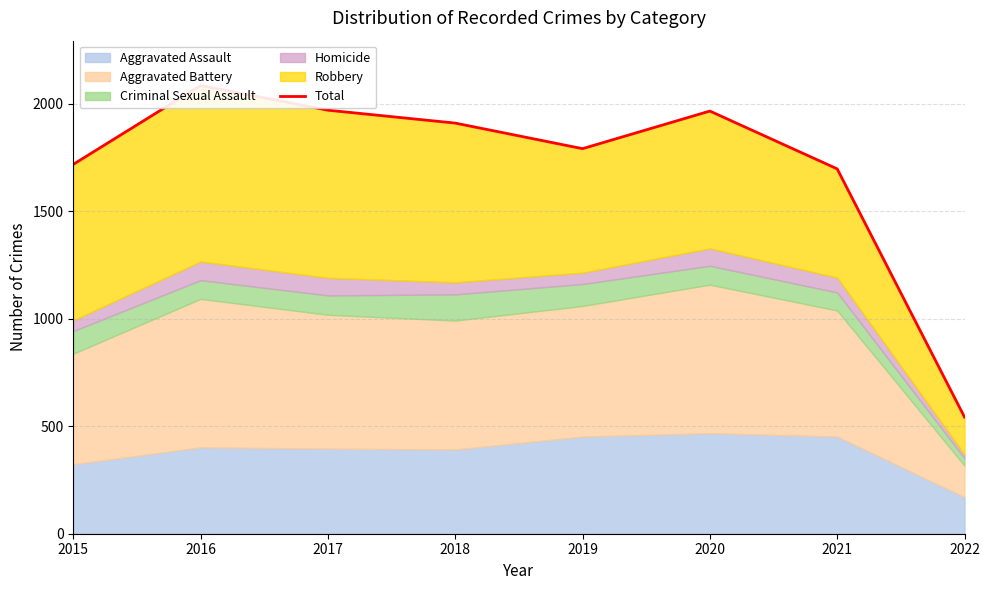

Where is the data nearest to the value 1314?

2021